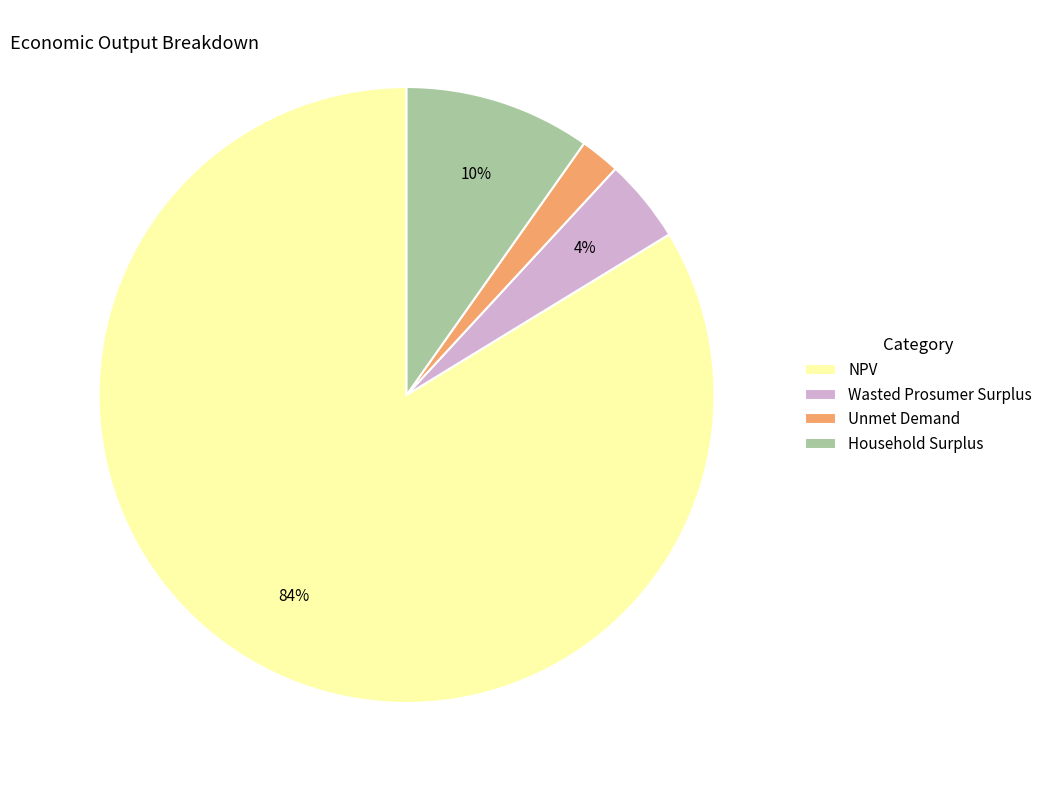

Between NPV and Unmet Demand, which is larger?

NPV